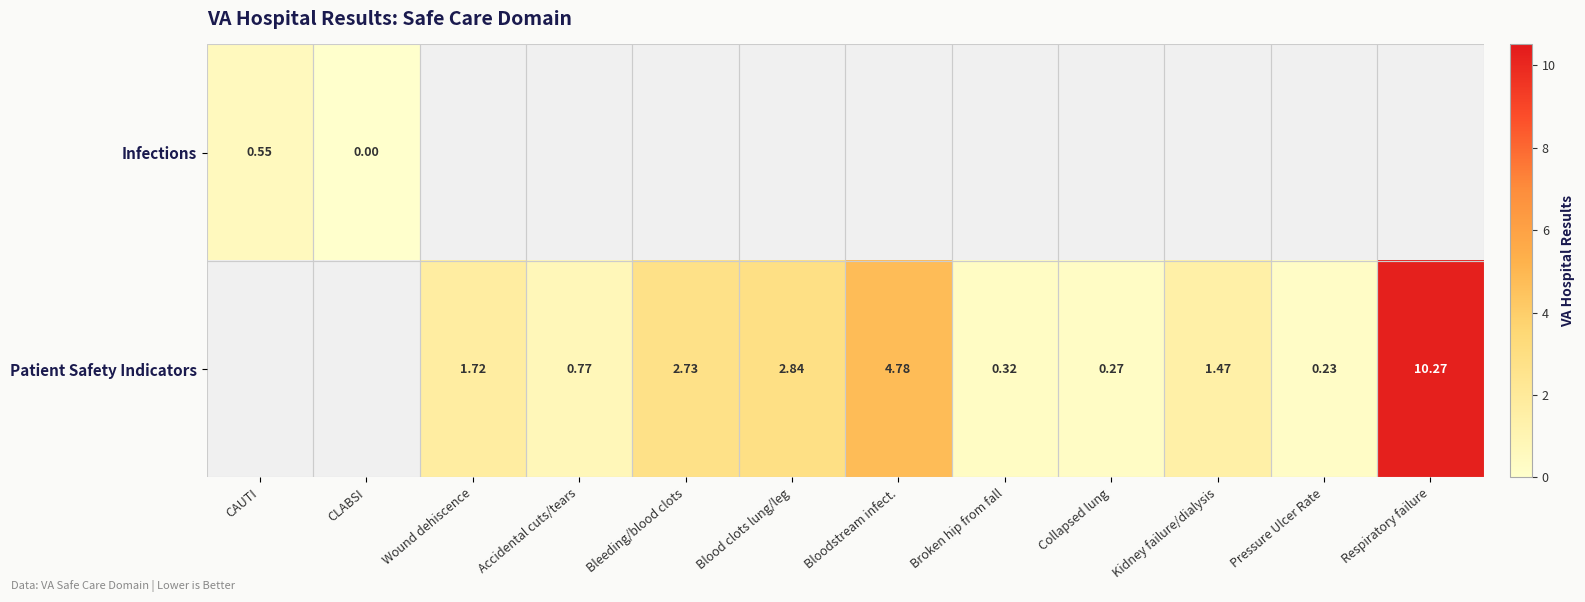

Is it true that Patient Safety Indicators equals 10.3 at Respiratory failure?

True